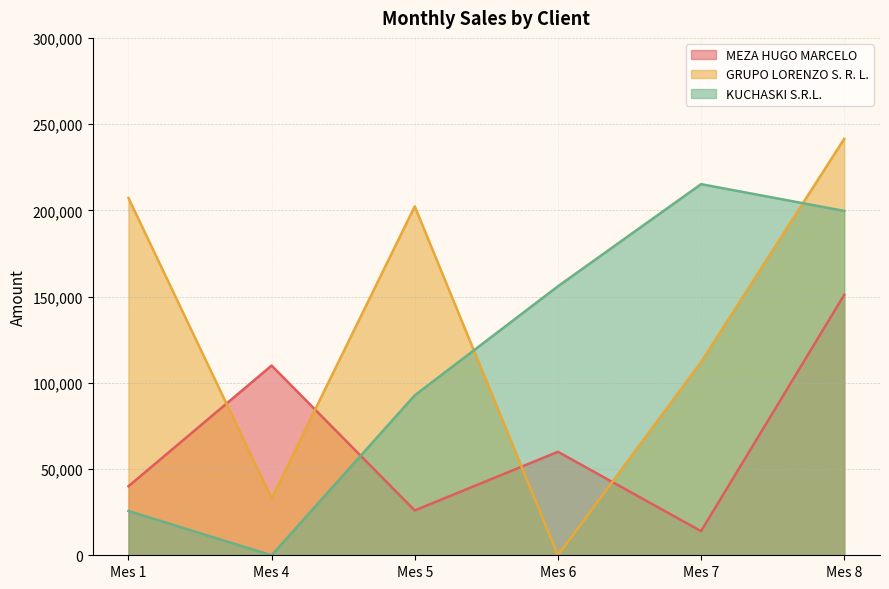

What is the average value of the GRUPO LORENZO S. R. L. series?

132668.7